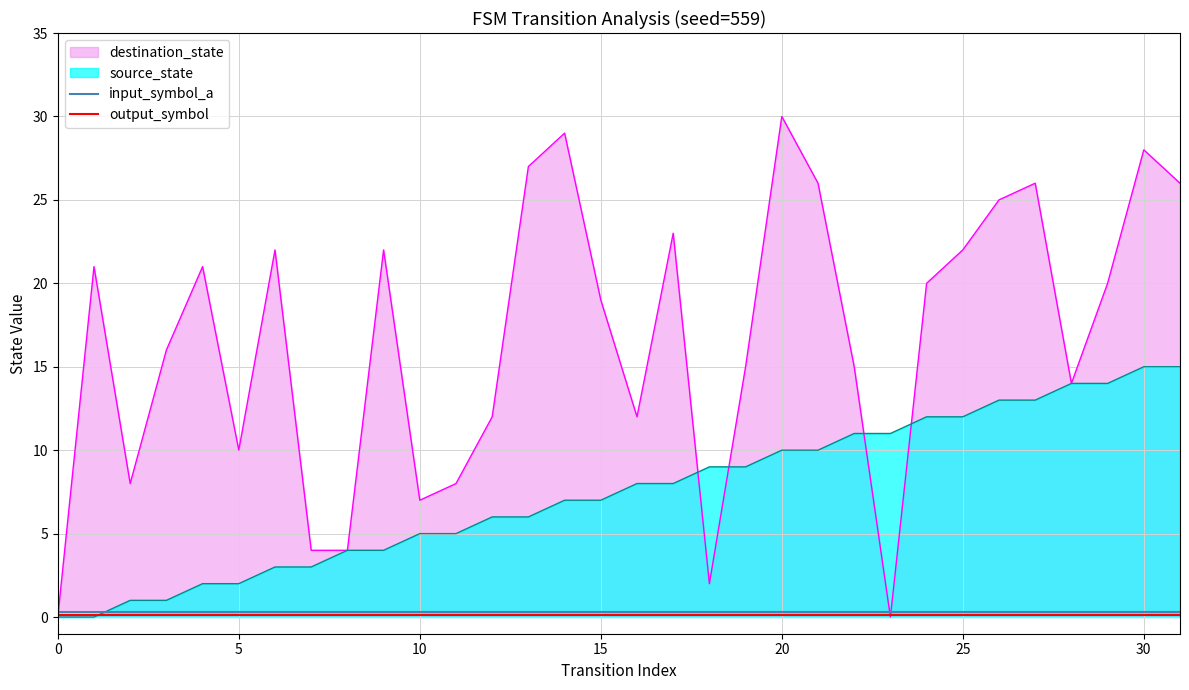

Does the chart display data point markers on the line(s)?

No